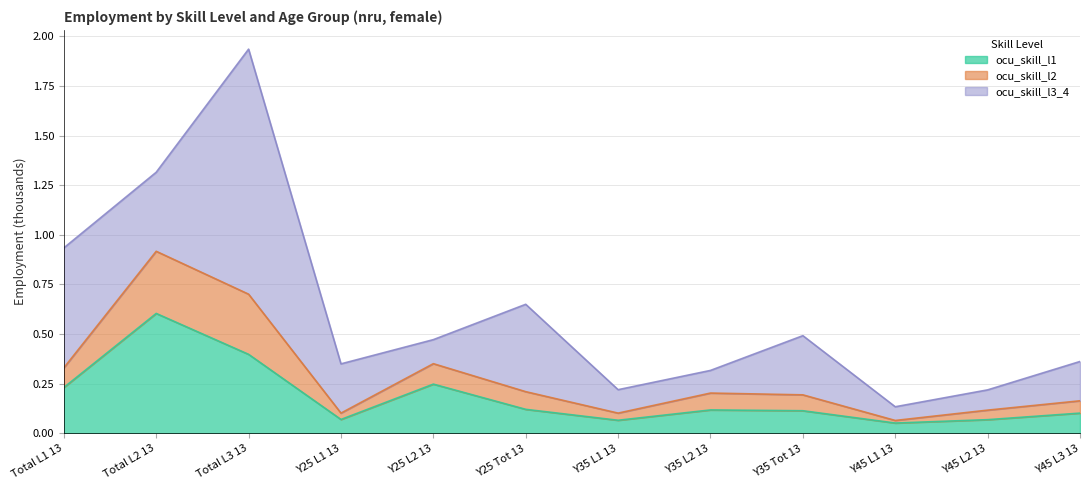

Where is ocu_skill_l1 nearest to the value 0?

nru_f_y45_l1_2013